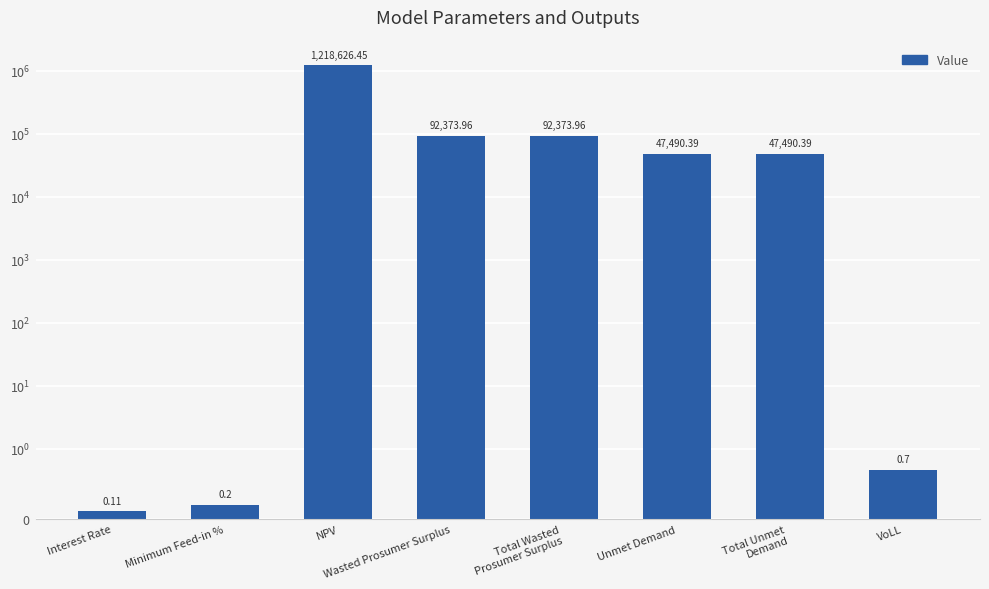

Are the bars grouped side by side (vs. stacked)?

No